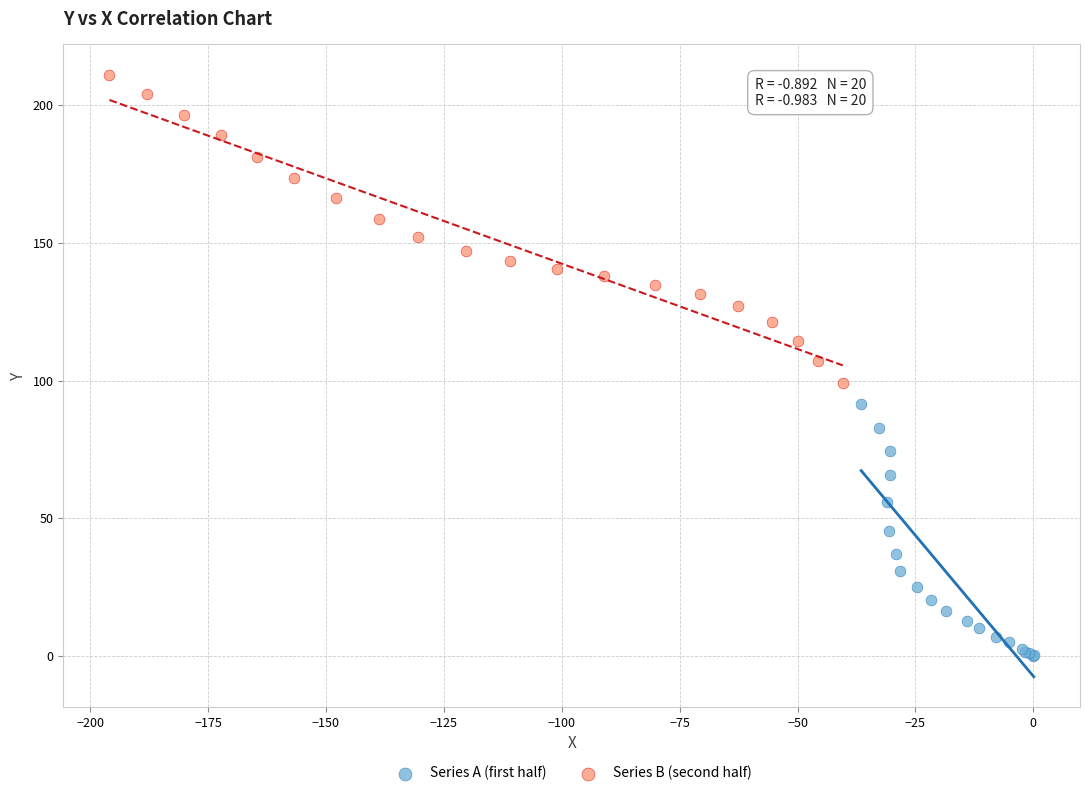

Which series contains the highest Y value?

Series B (second half)